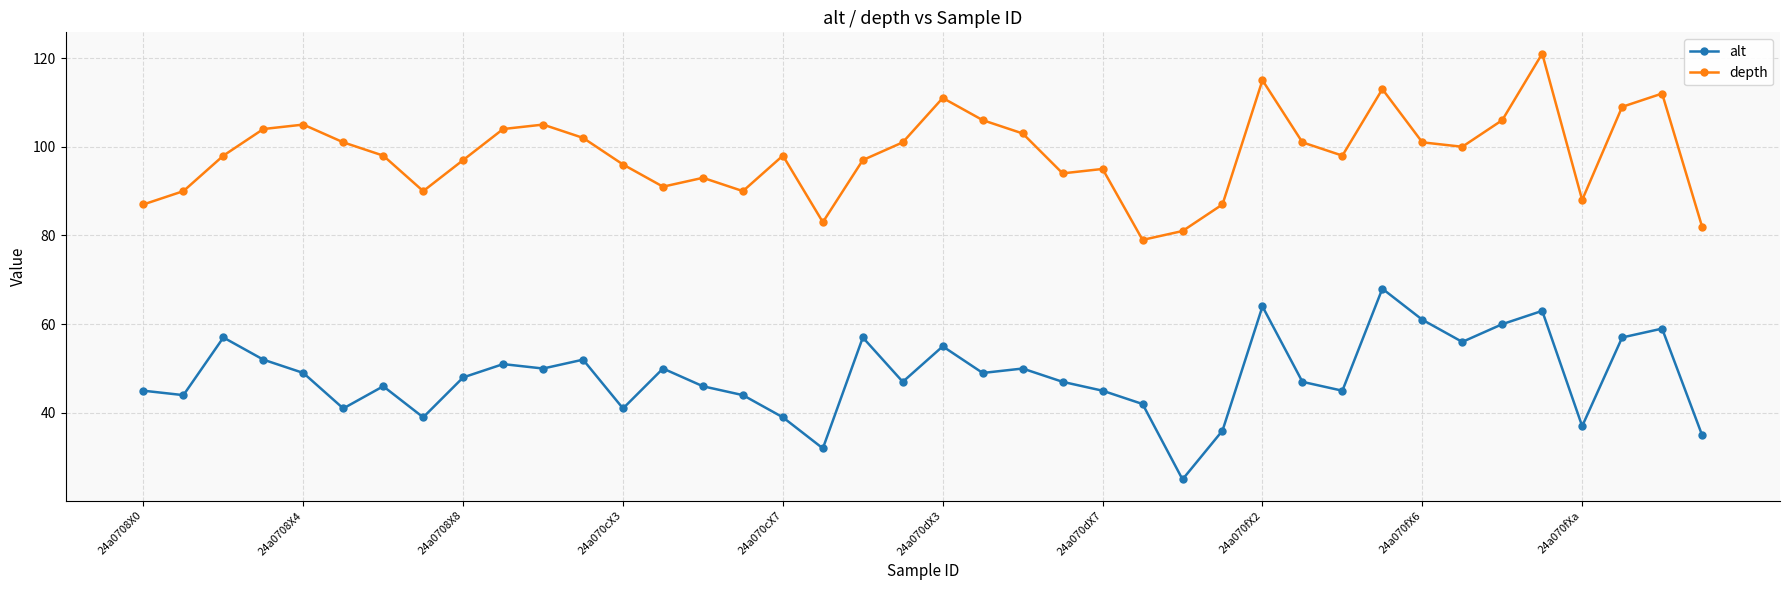

What is the difference between the maximum and minimum values in the alt series?

43